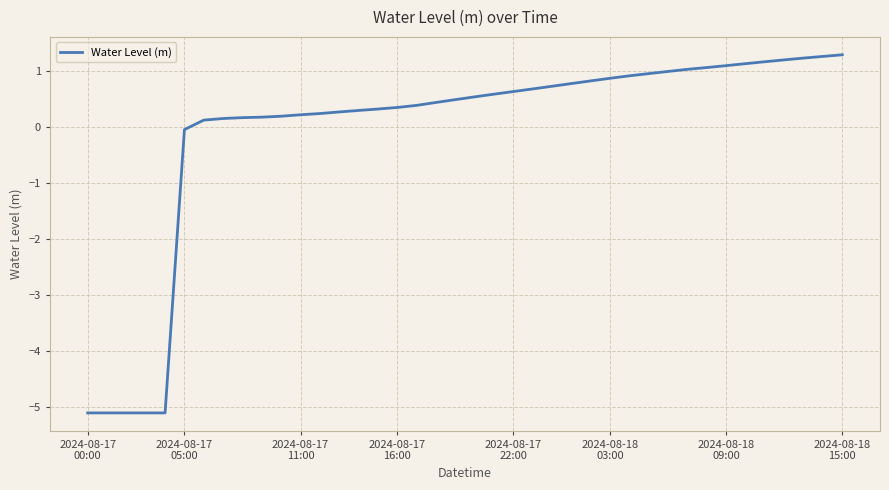

What is the maximum value shown in the chart?

1.3